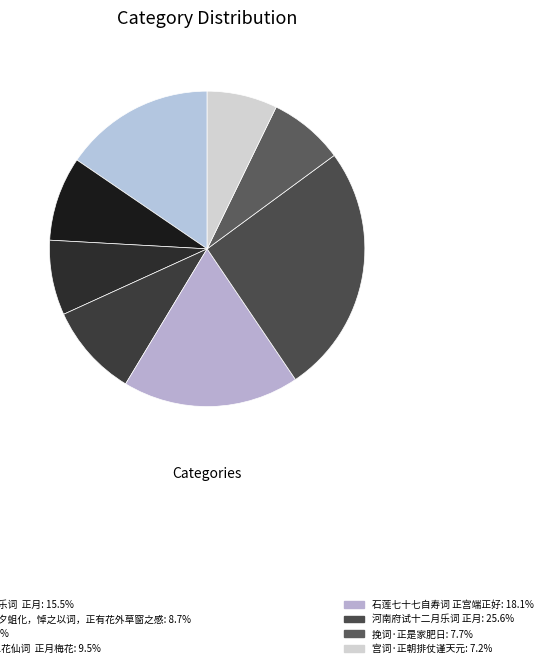

Count the number of slices in the pie.

8